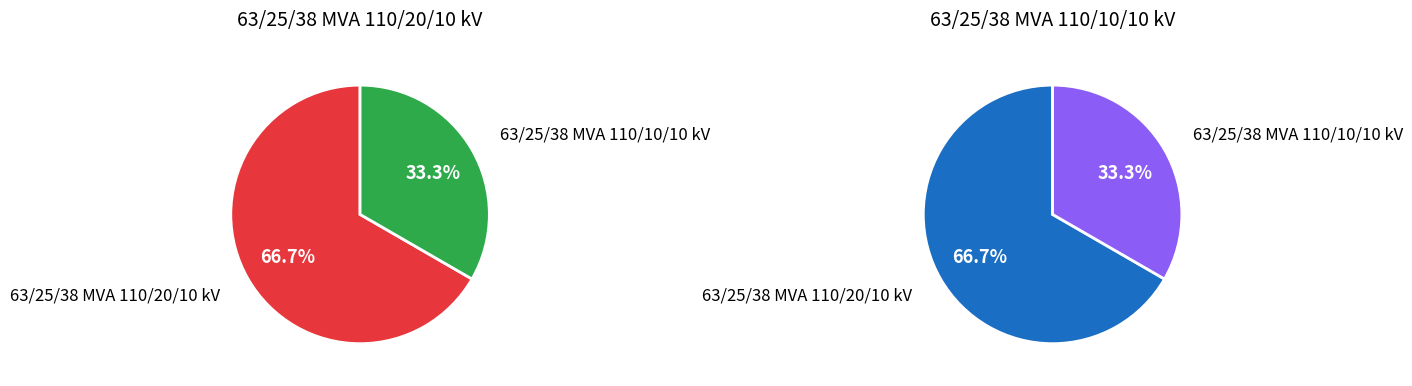

The 63/25/38 MVA 110/10/10 kV slice represents 40% of the pie. True or false?

False